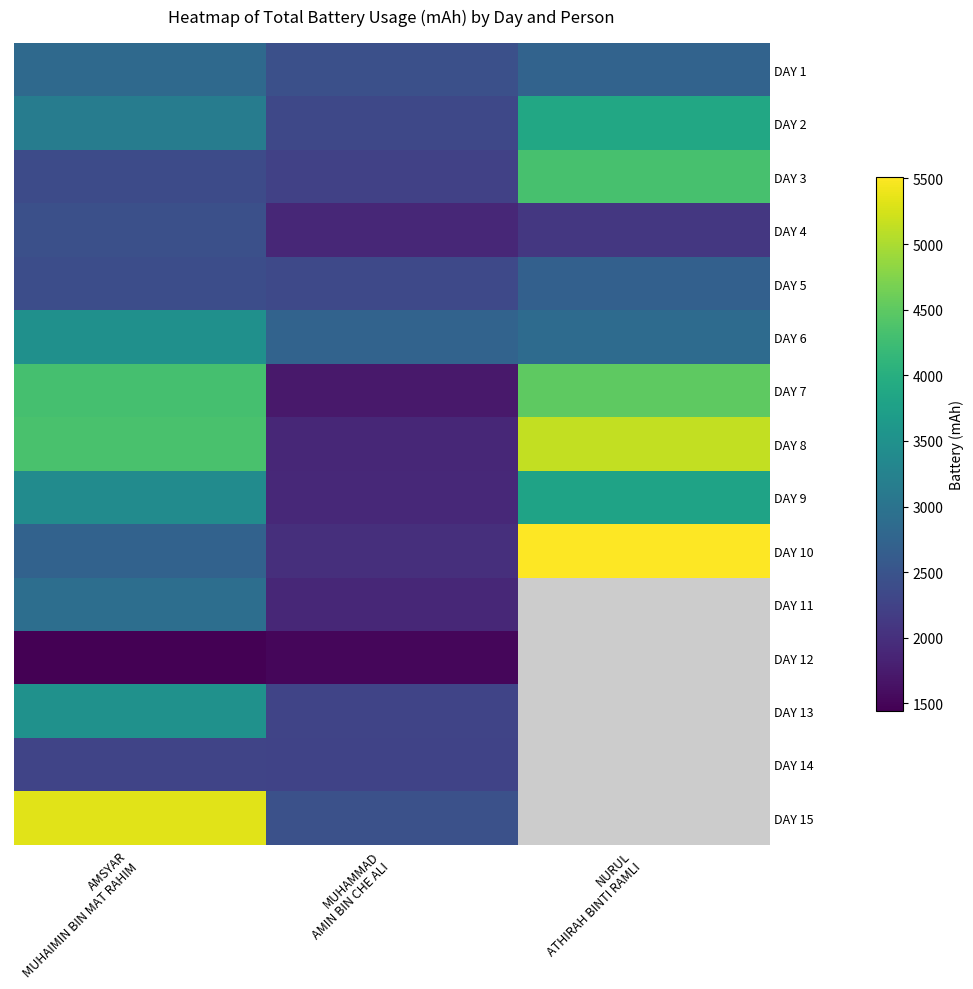

What is the average value of the DAY 7 series?

3514.7